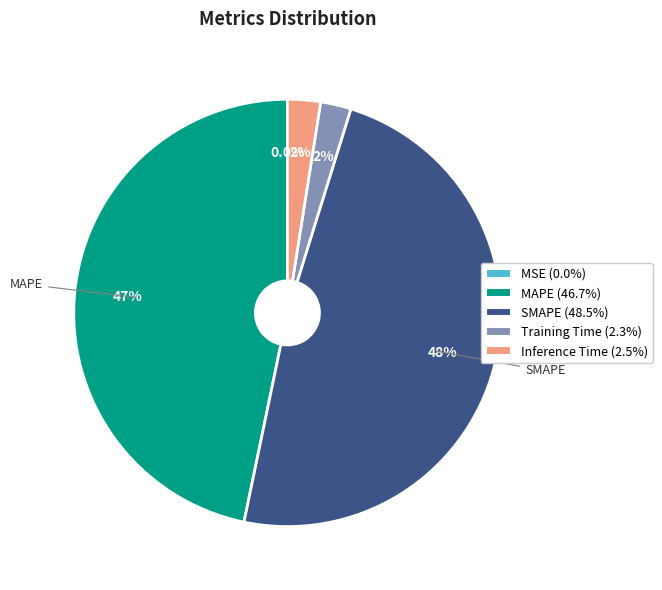

Combined, do Inference Time and Training Time account for over 50%?

No